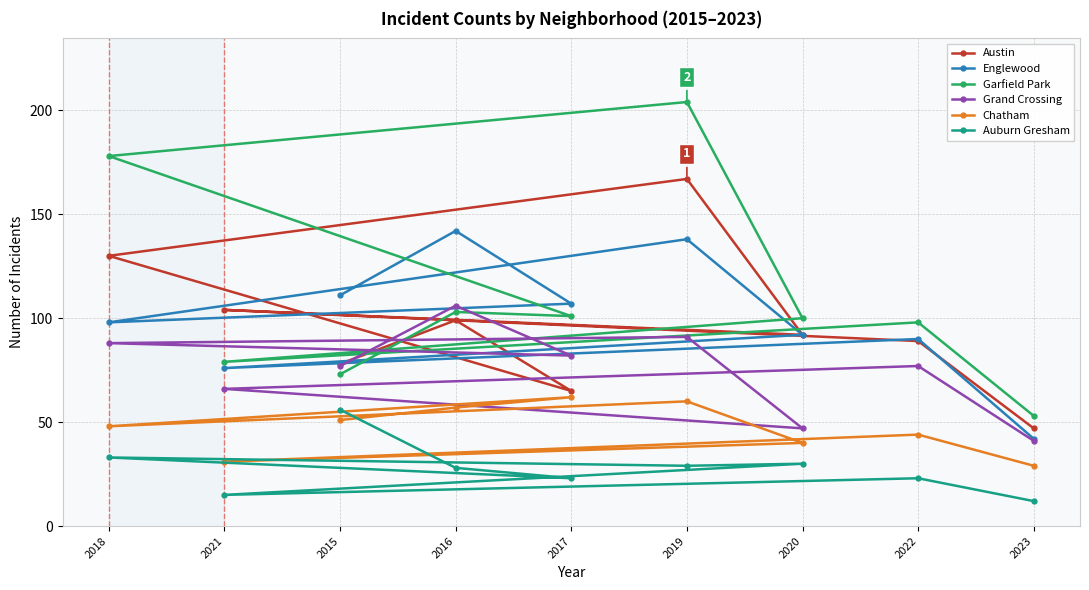

How many data points in Chatham are less than 48?

4